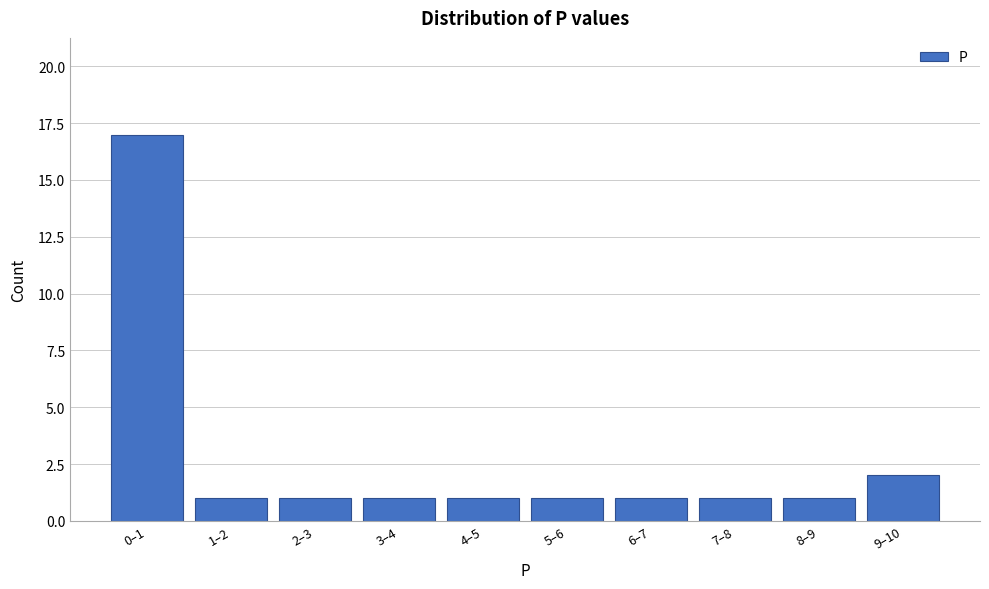

Reading left to right, transcribe all the data shown in this chart.

0–1=17	1–2=1	2–3=1	3–4=1	4–5=1	5–6=1	6–7=1	7–8=1	8–9=1	9–10=2